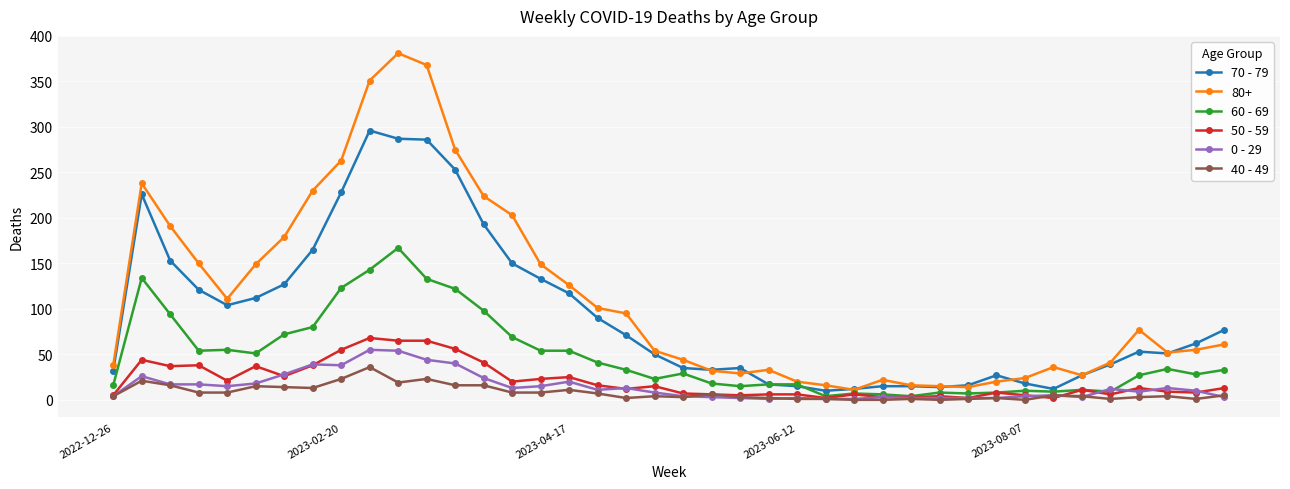

What is the greatest value displayed?

381